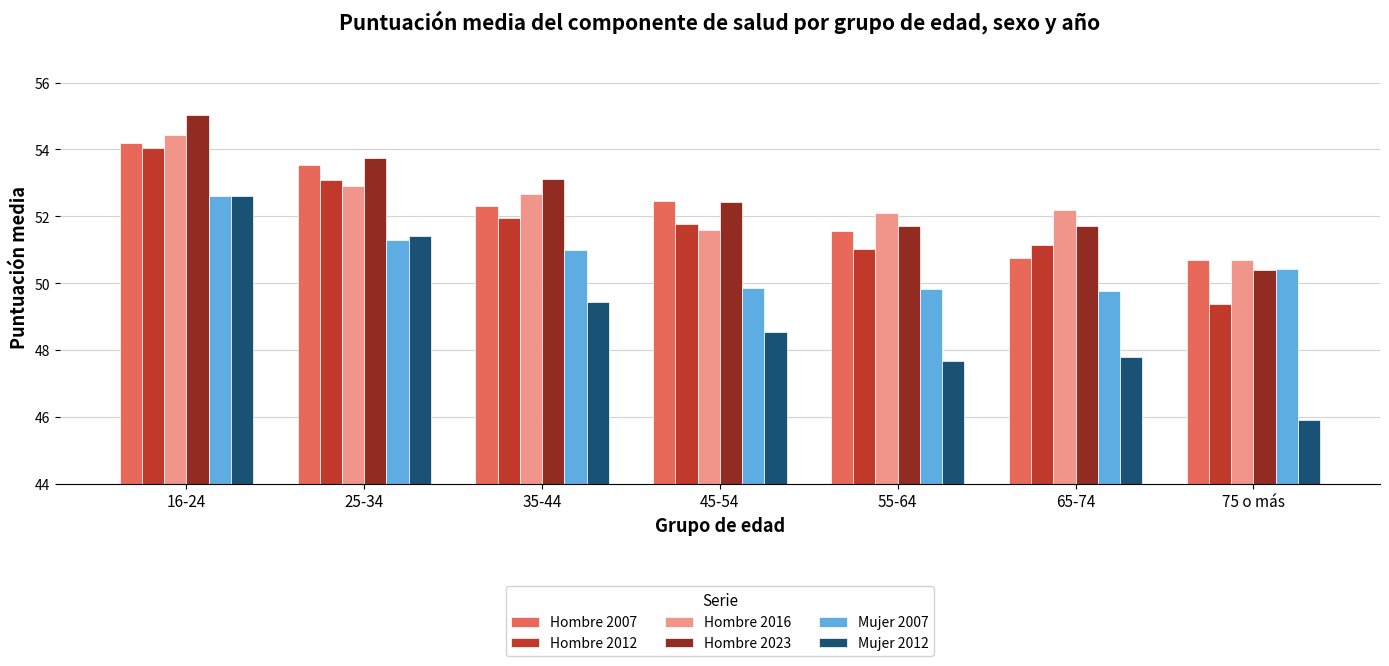

What is the total value across all series at 16-24?

322.9